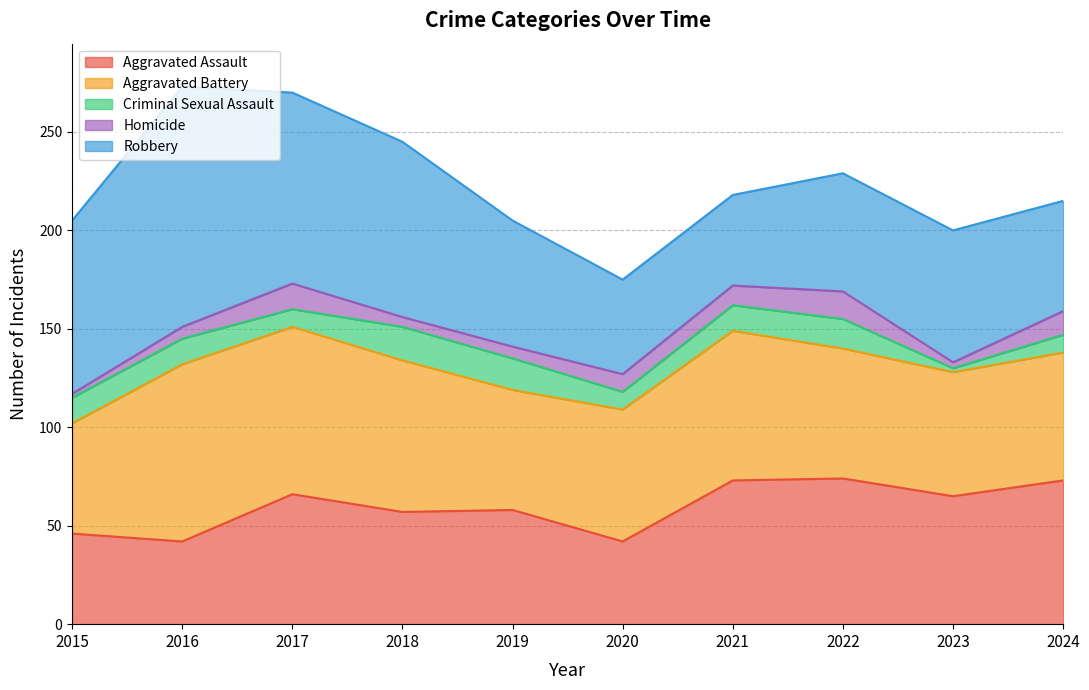

What is the spread (max minus min) of values at 2022?

60